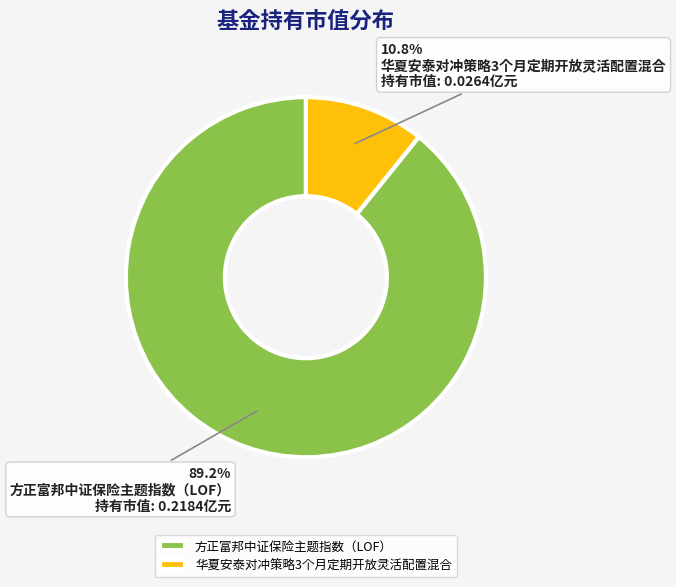

What is the majority slice?

方正富邦中证保险主题指数（LOF）